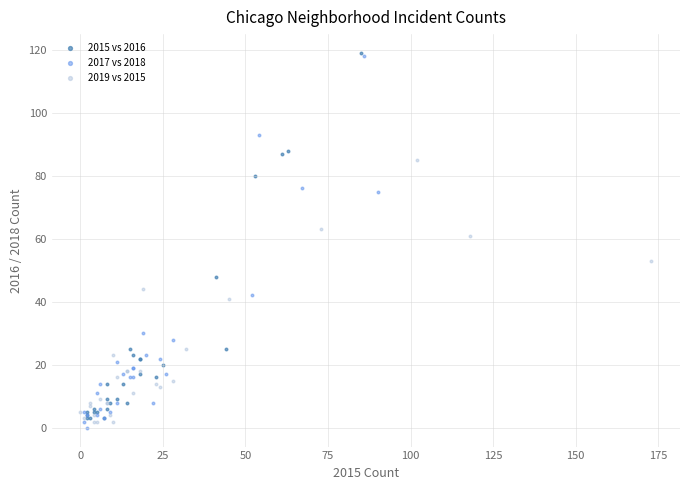

What are all the series names shown in the legend?

2015 vs 2016, 2017 vs 2018, 2019 vs 2015